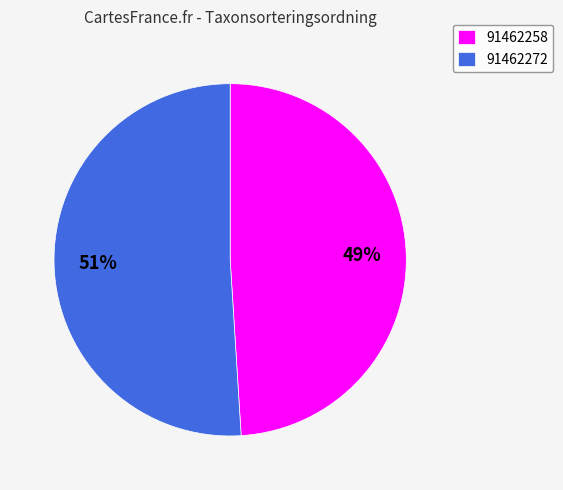

Is there any slice that represents more than half of the pie?

Yes